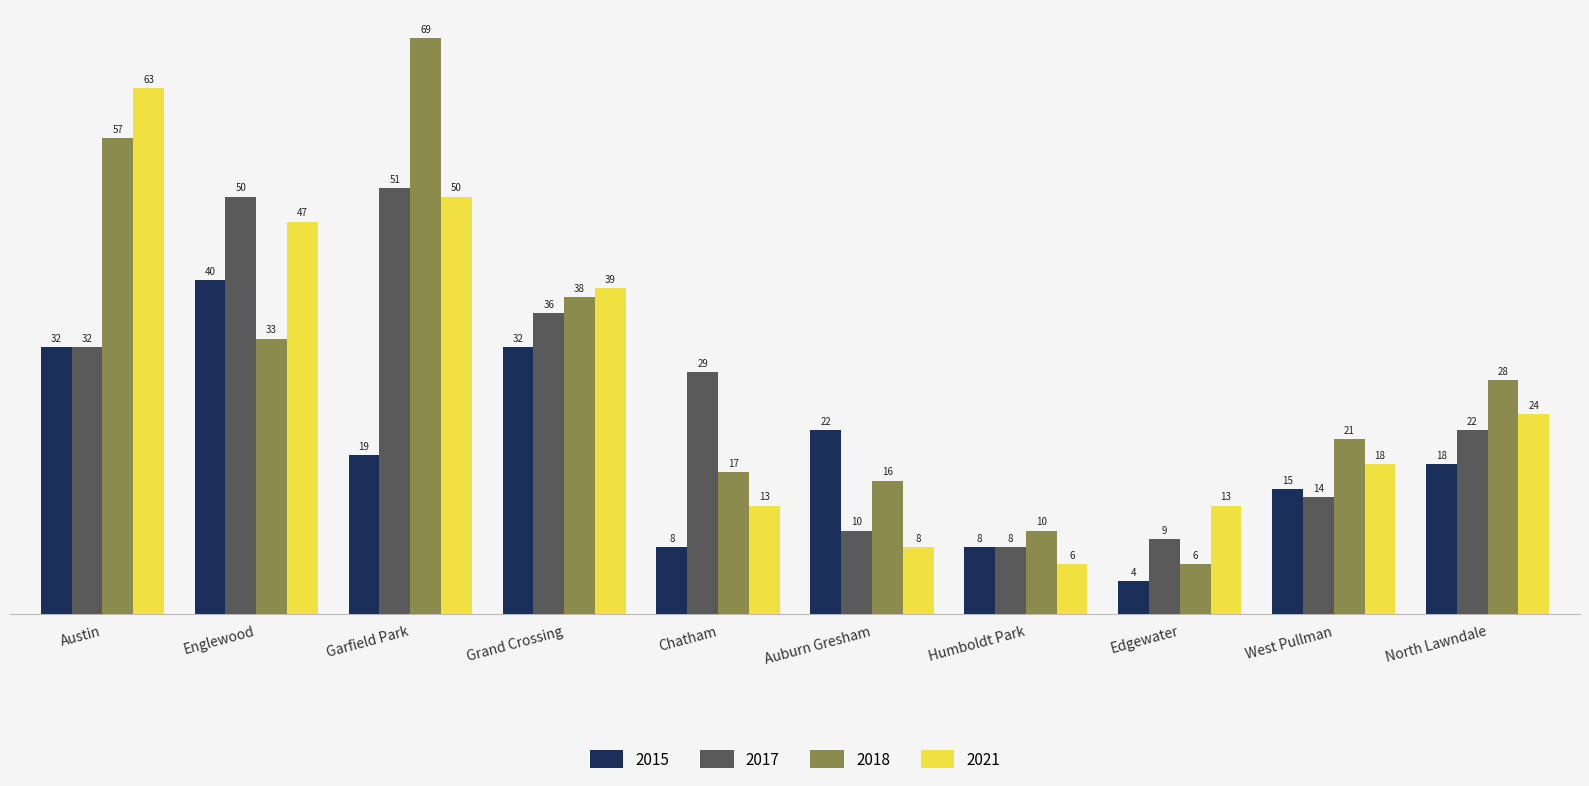

Which series changed the most between Austin and Auburn Gresham?

2021